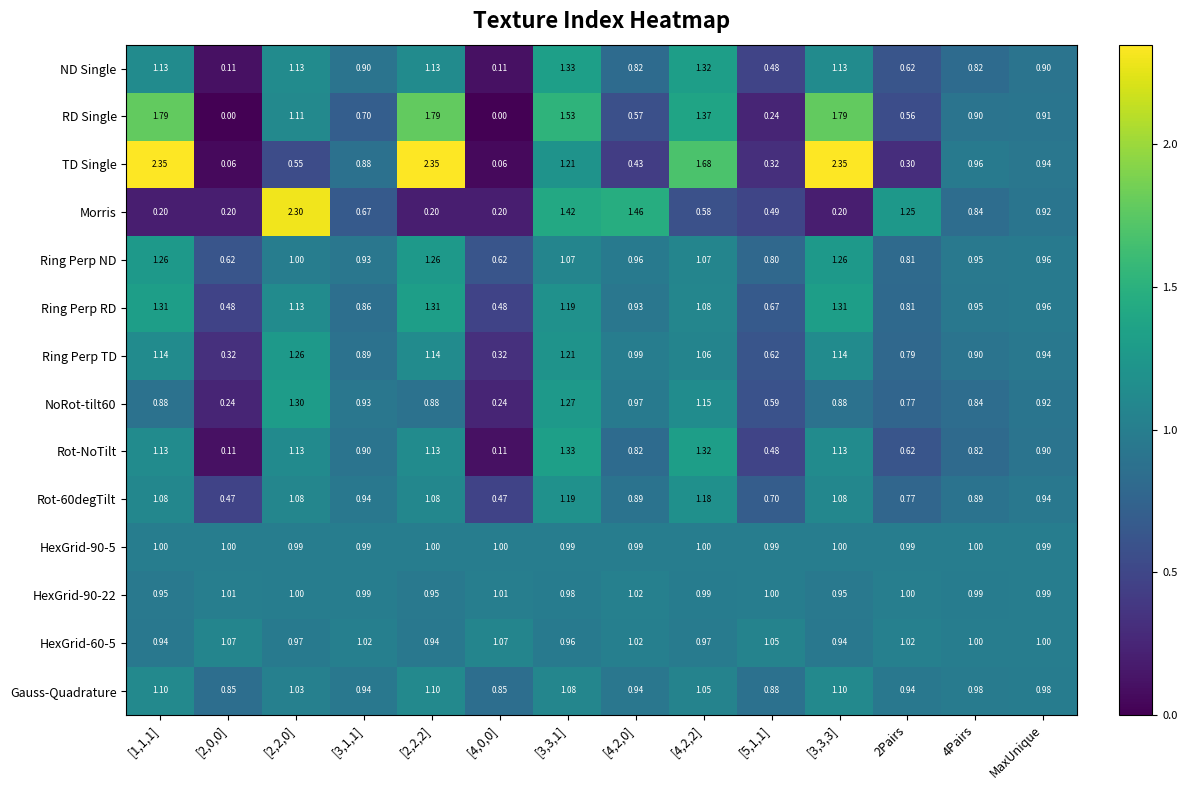

Which series changed the most between 2Pairs and 4Pairs?

TD Single